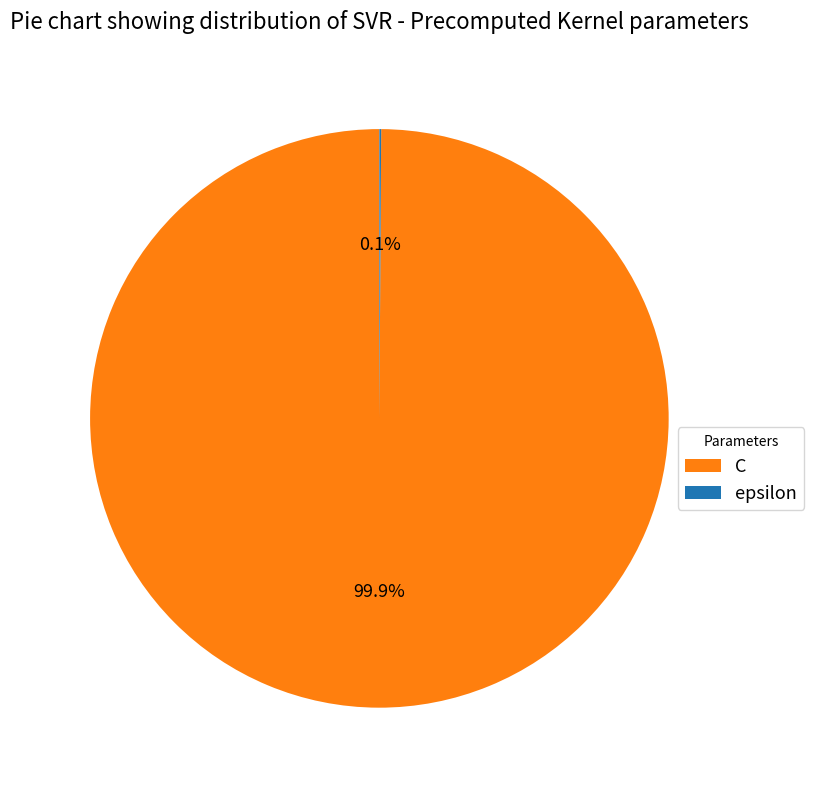

How much of the chart is everything except C?

0.1%